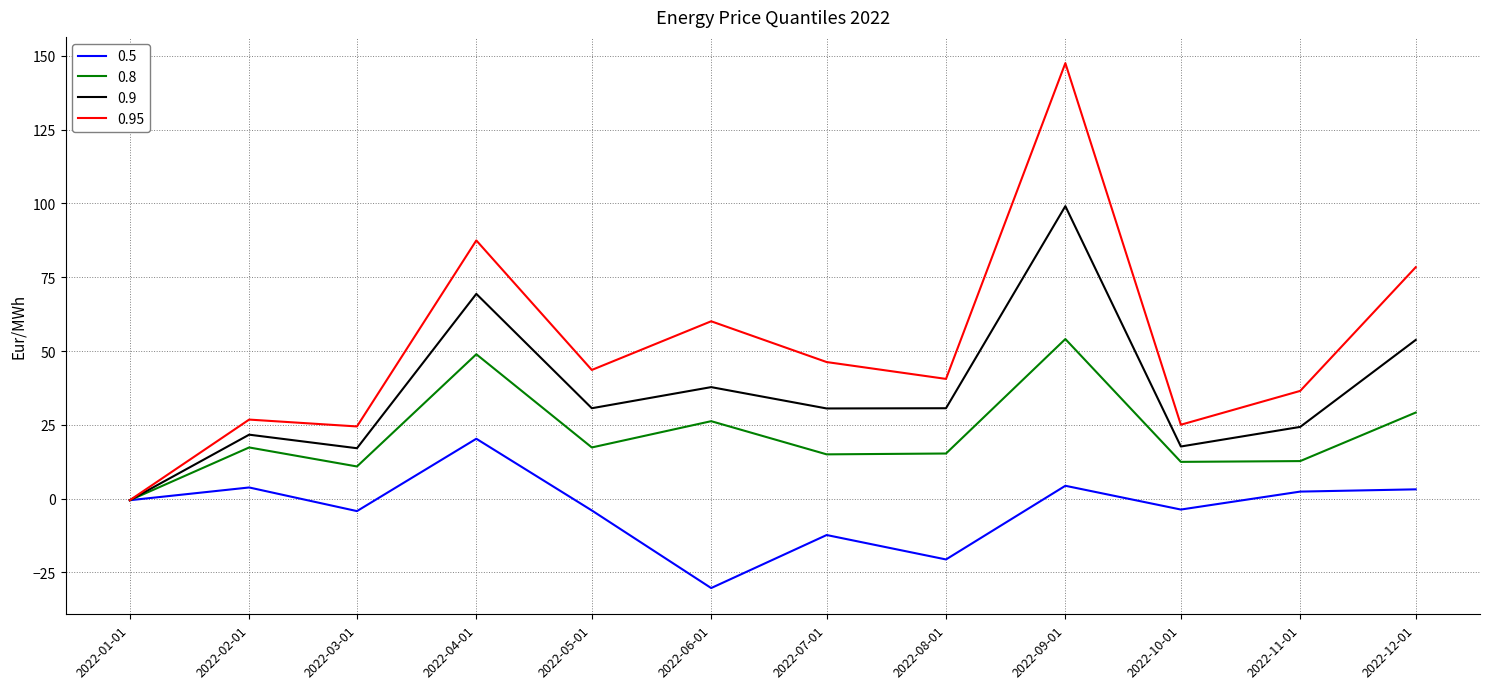

What is the maximum value shown in the chart?

147.5